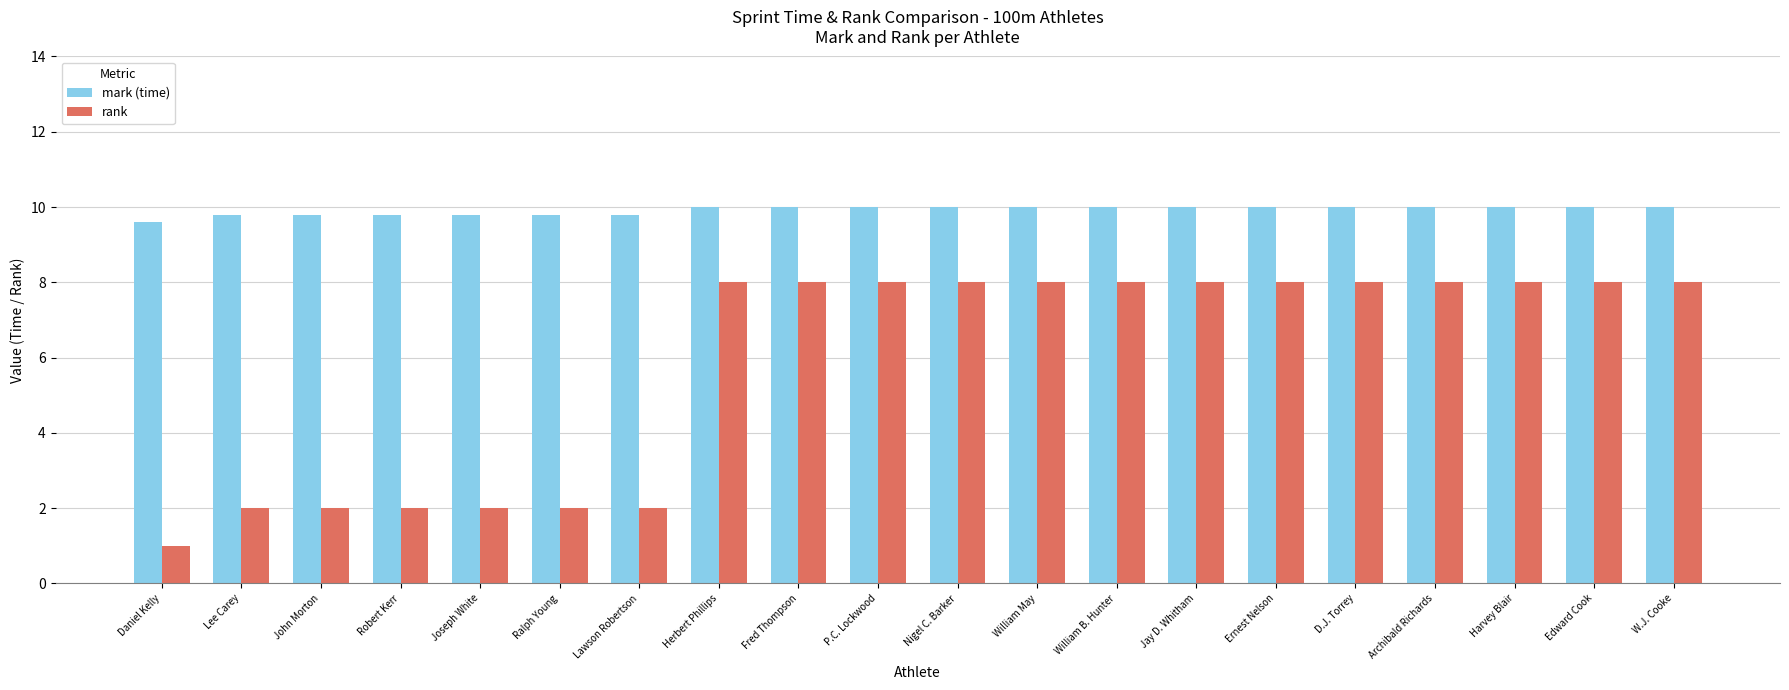

What is the label of the 18th bar from the left?

Harvey Blair